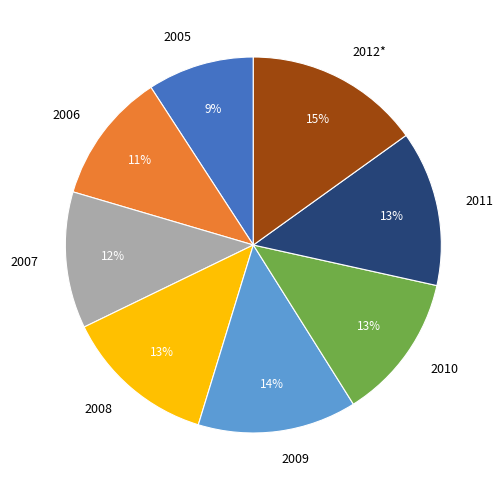

Which slice is the largest?

2012*